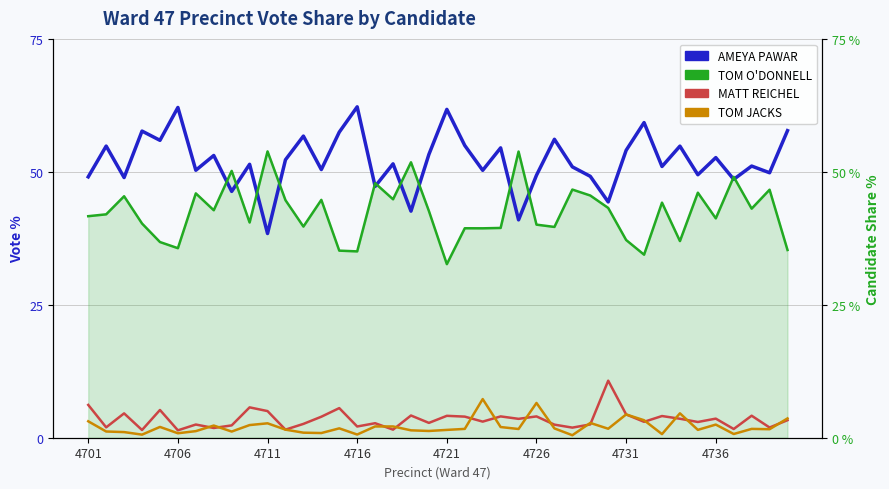

How many intersections are there between TOM JACKS and MATT REICHEL?

14